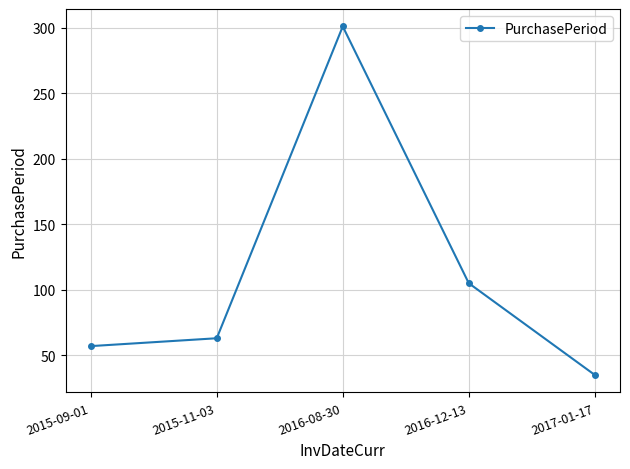

What is the value of the 5th point from the left?

35